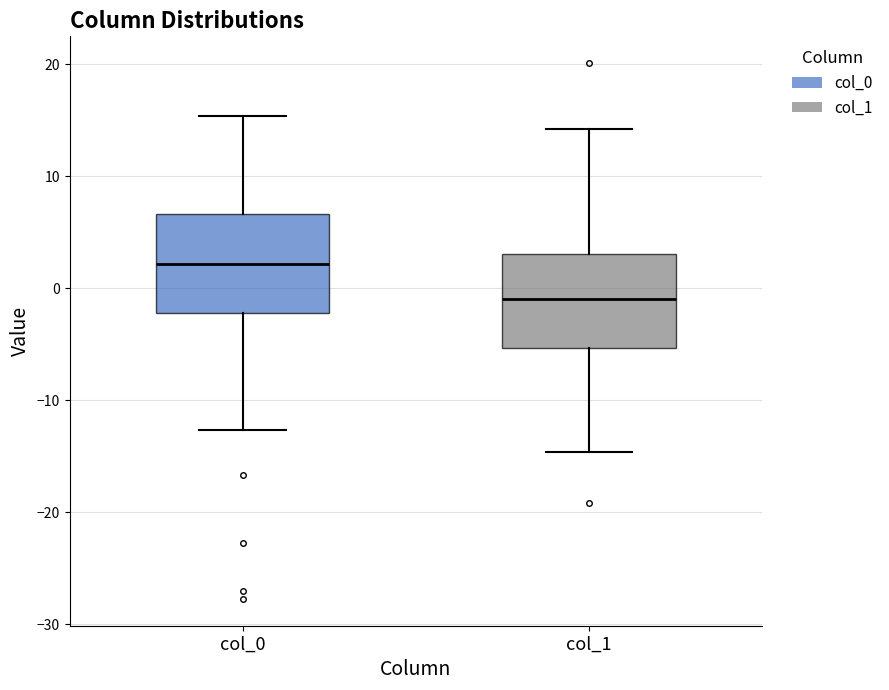

Reading left to right, transcribe this box plot: for each box, give where its median line is, the range the box spans, and where its two whiskers end, as read against the y-axis. The values are not printed on the chart, so give them approximately, as read against the axis.

col_0: median 2, box -2 to 7, whiskers -13 to 15
col_1: median -1, box -5 to 3, whiskers -15 to 14